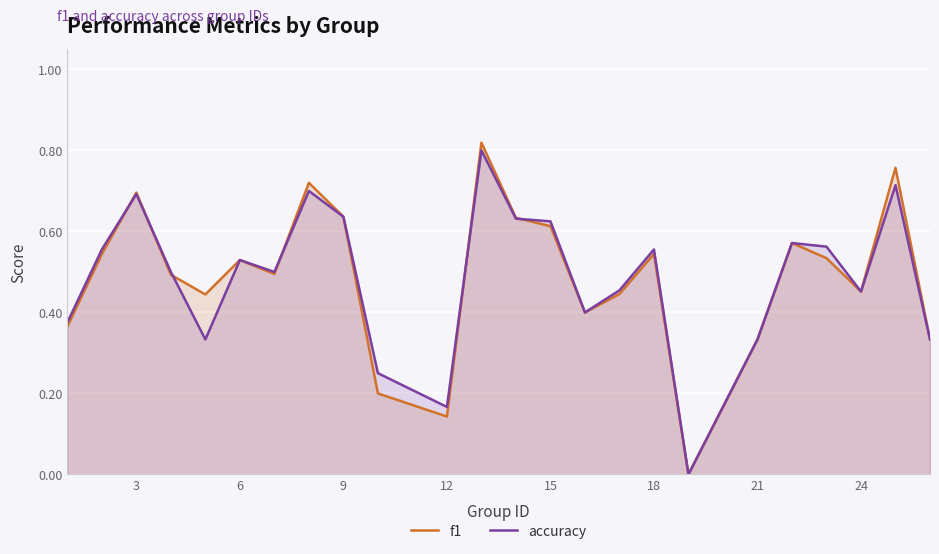

What is the value of the accuracy point at the 21st from the left?

0.6